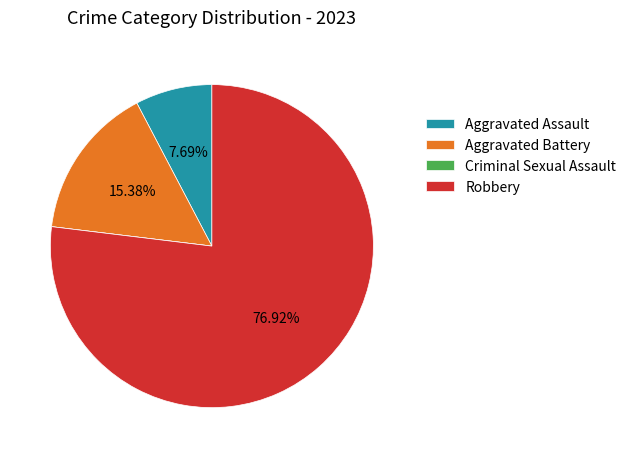

Does Aggravated Assault account for over 50% of the chart?

No